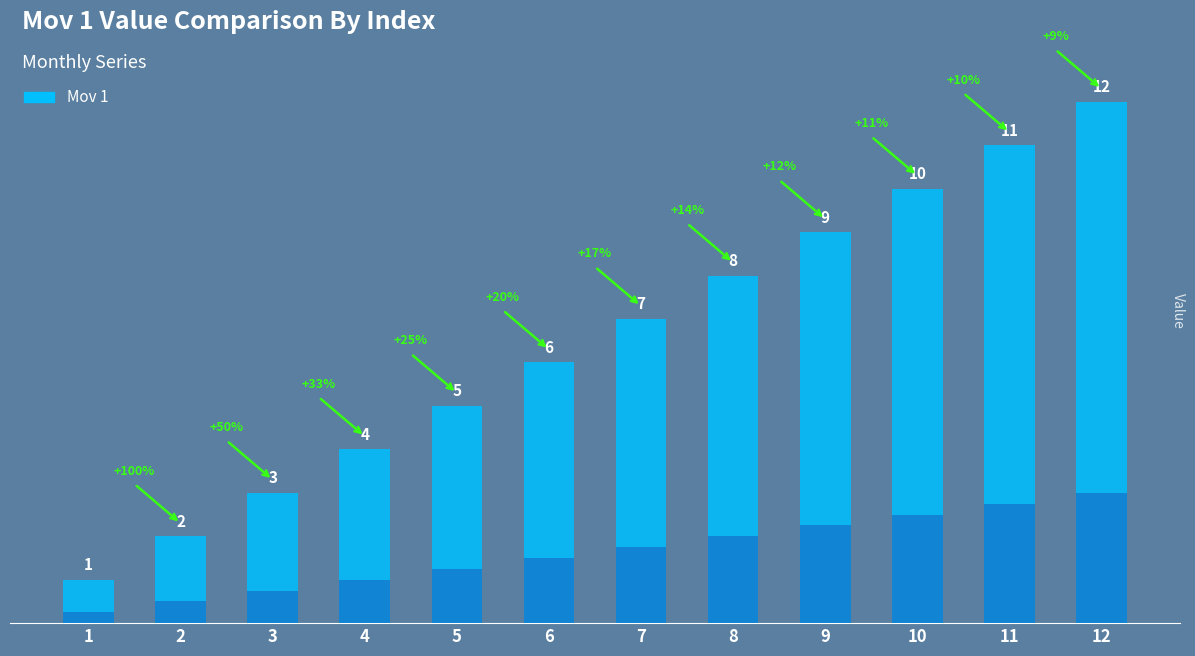

What is the smallest value displayed?

1